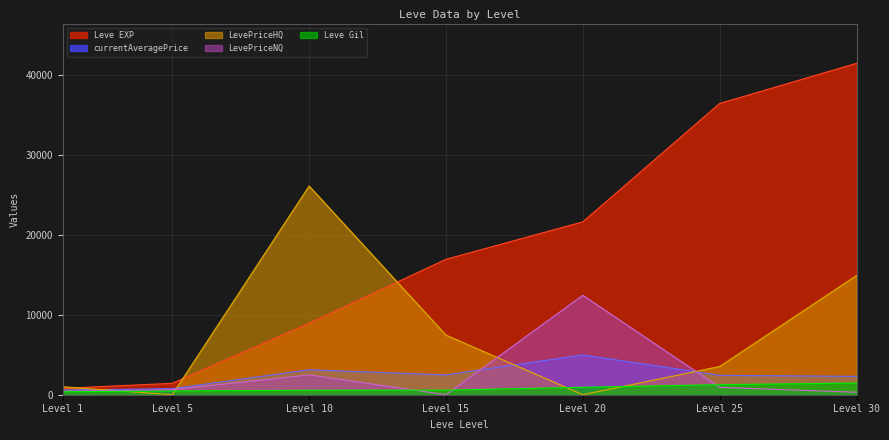

What is the value of the LevePriceHQ point at the 7th from the left?

14892.7